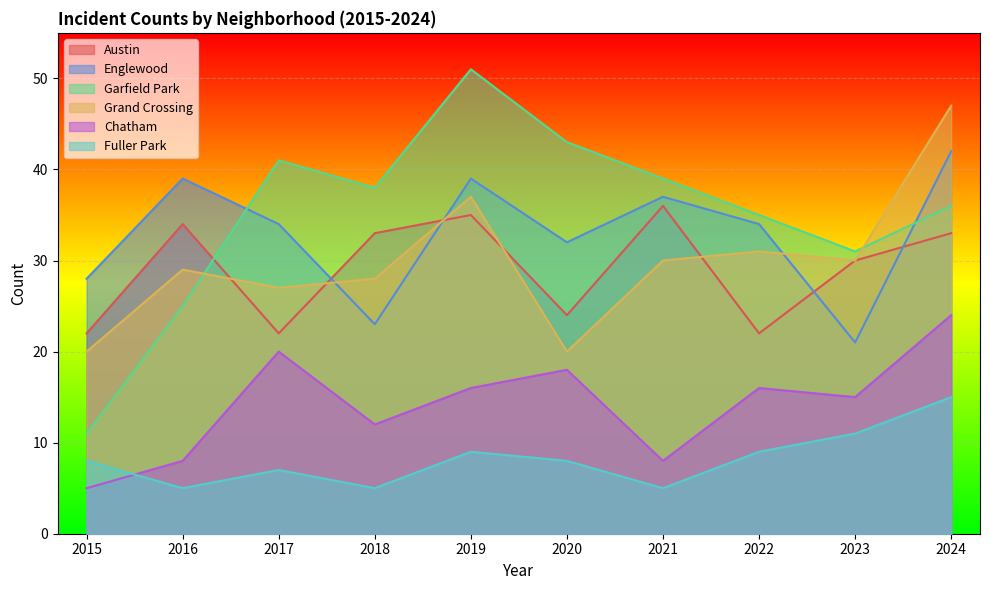

At which label does Englewood reach its minimum?

2023